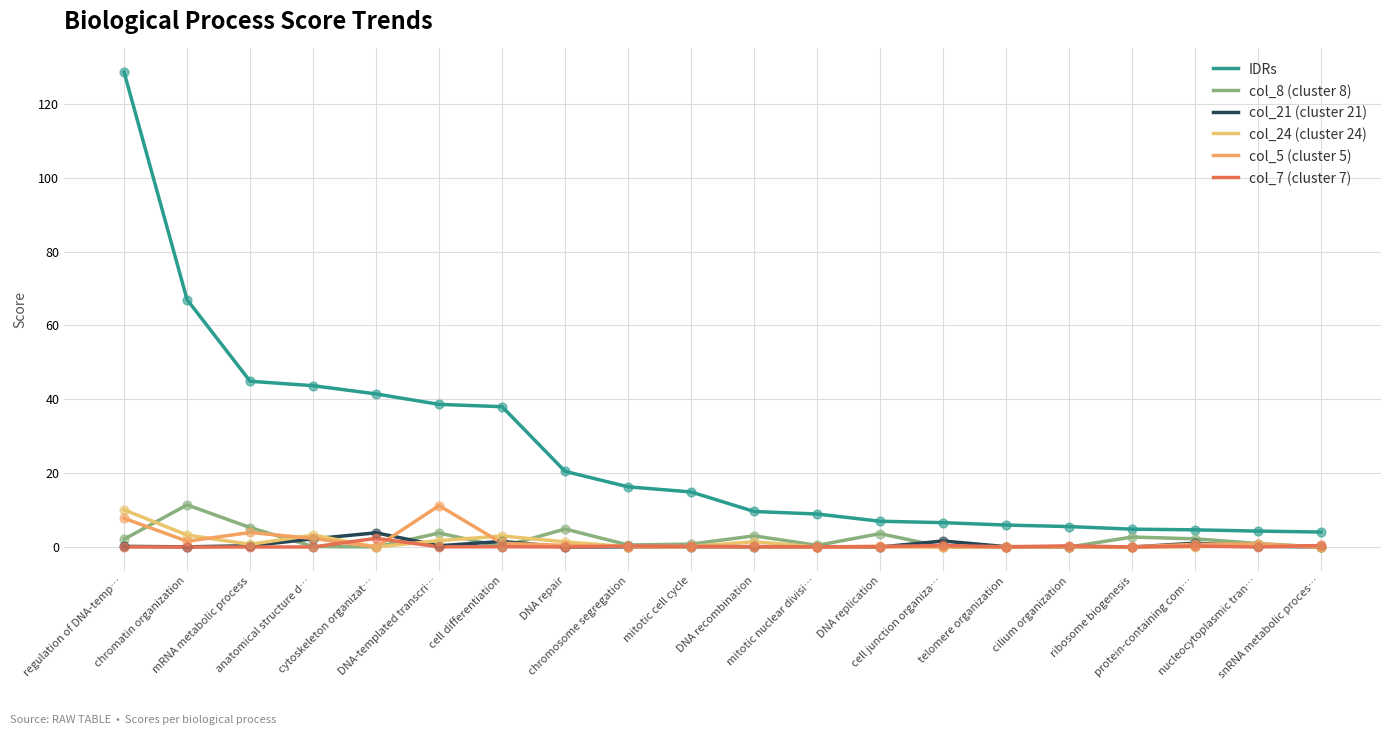

Which series has the largest total across all categories?

IDRs